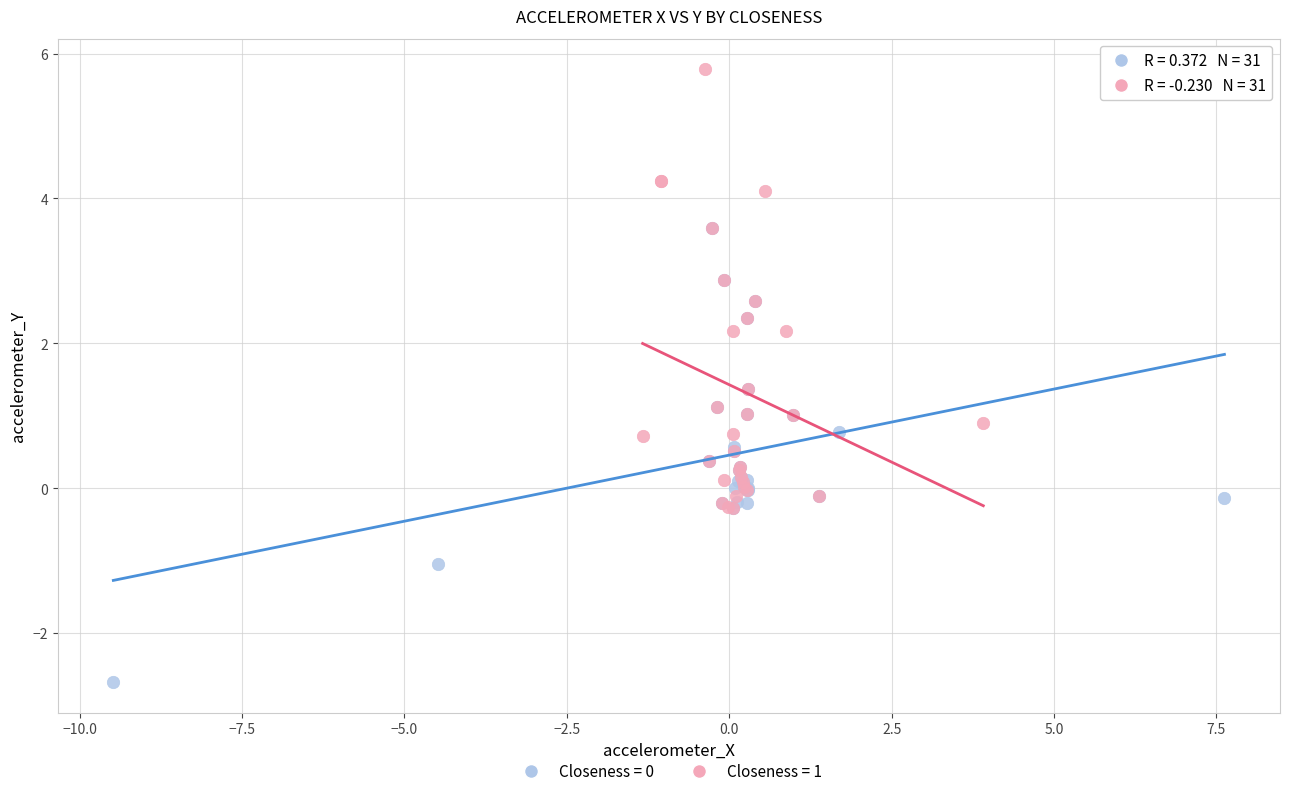

Which series contains the highest Y value?

Closeness = 1